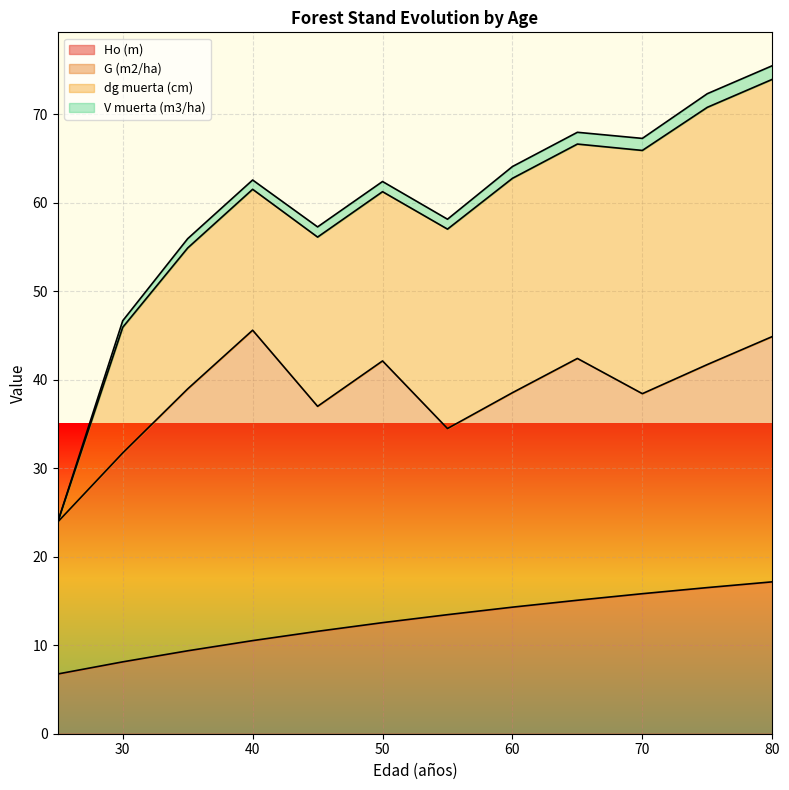

What is the value of the V muerta (m3/ha) point at the 5th from the left?

57.3